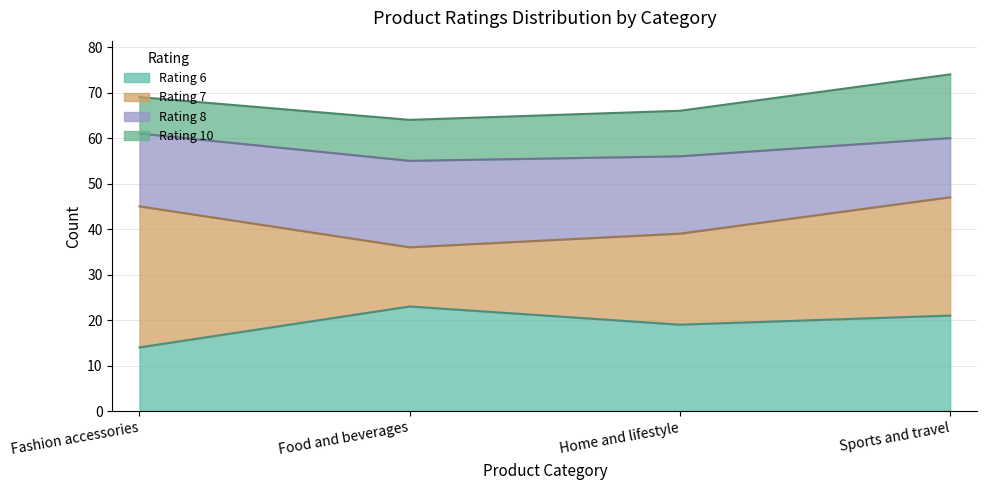

What is the total value across all series at Fashion accessories?

69